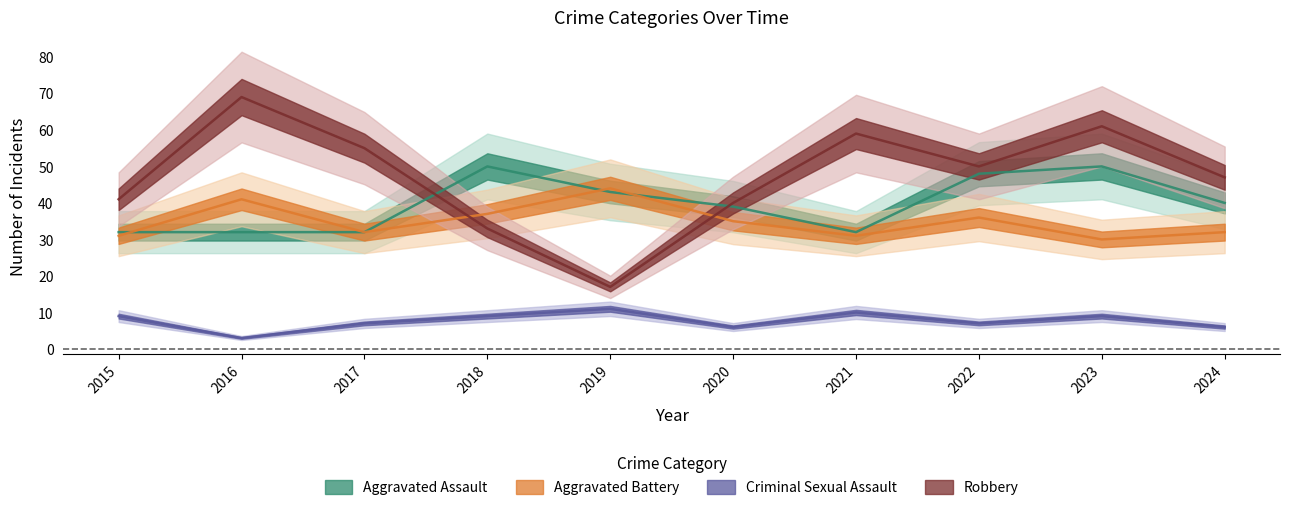

What is the total value across all series at 2022?

141